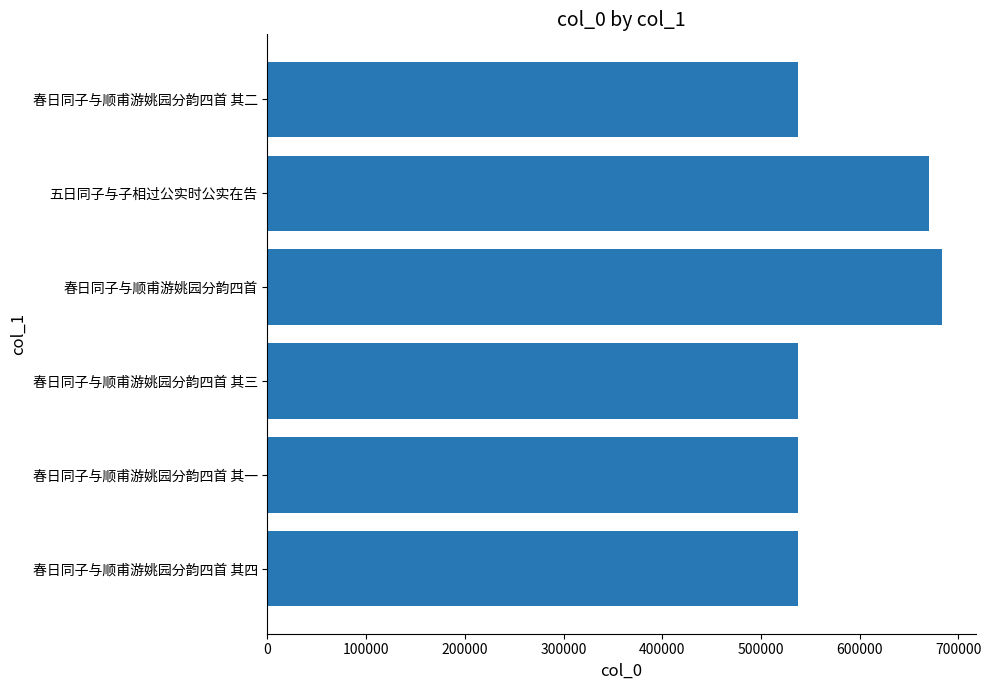

Is it true that the value at 春日同子与顺甫游姚园分韵四首 is 979258?

False